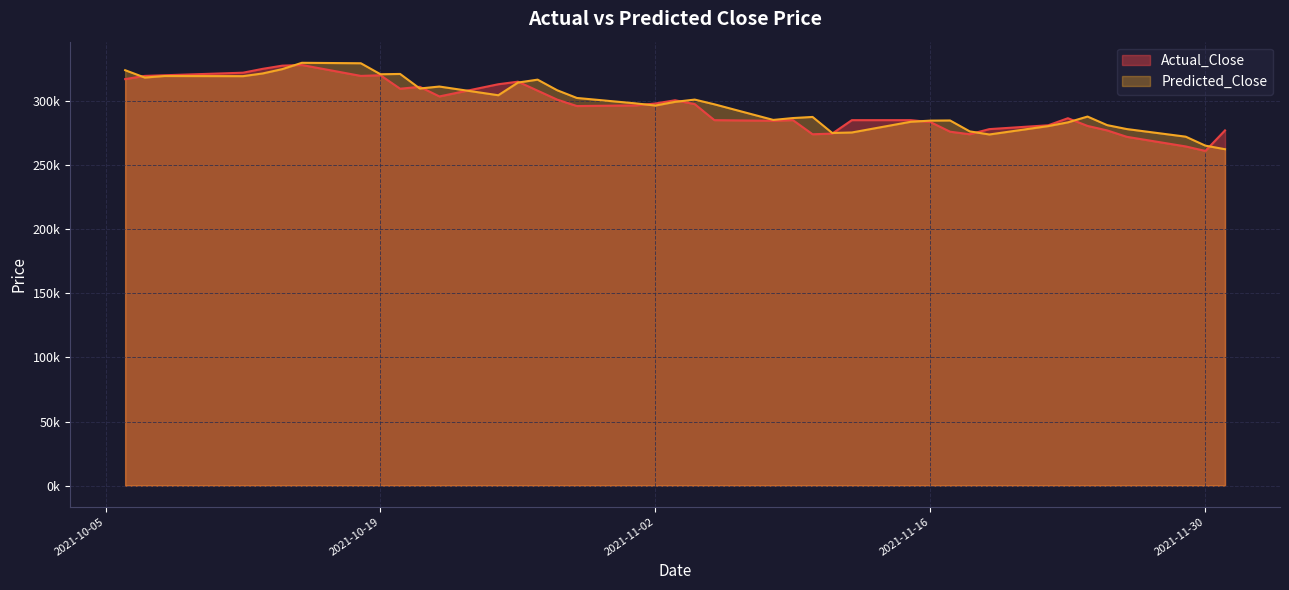

Where is the first local maximum for Predicted_Close?

2021-10-08